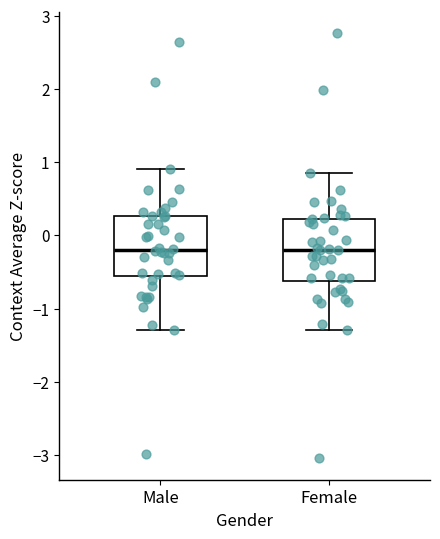

Reading left to right, transcribe this box plot: for each box, give where its median line is, the range the box spans, and where its two whiskers end, as read against the y-axis. The values are not printed on the chart, so give them approximately, as read against the axis.

Male: median -0.2, box -0.6 to 0.3, whiskers -1.3 to 0.9
Female: median -0.2, box -0.6 to 0.2, whiskers -1.3 to 0.9